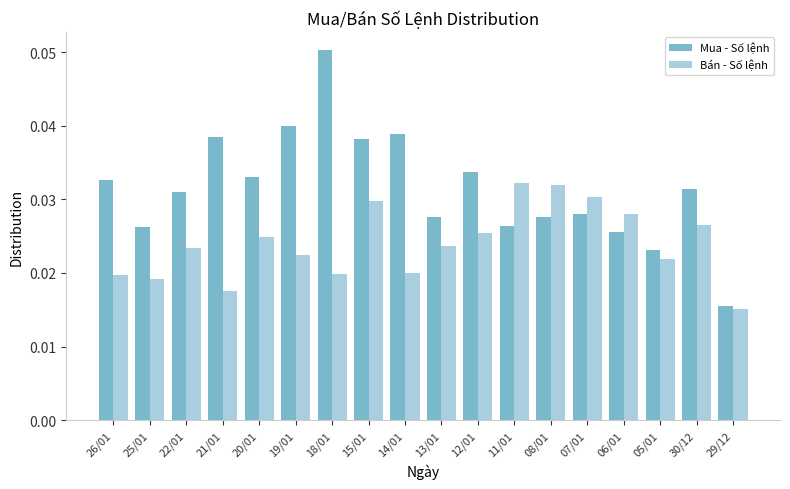

Which category has the lowest value in the Mua - Số lệnh series?

29/12